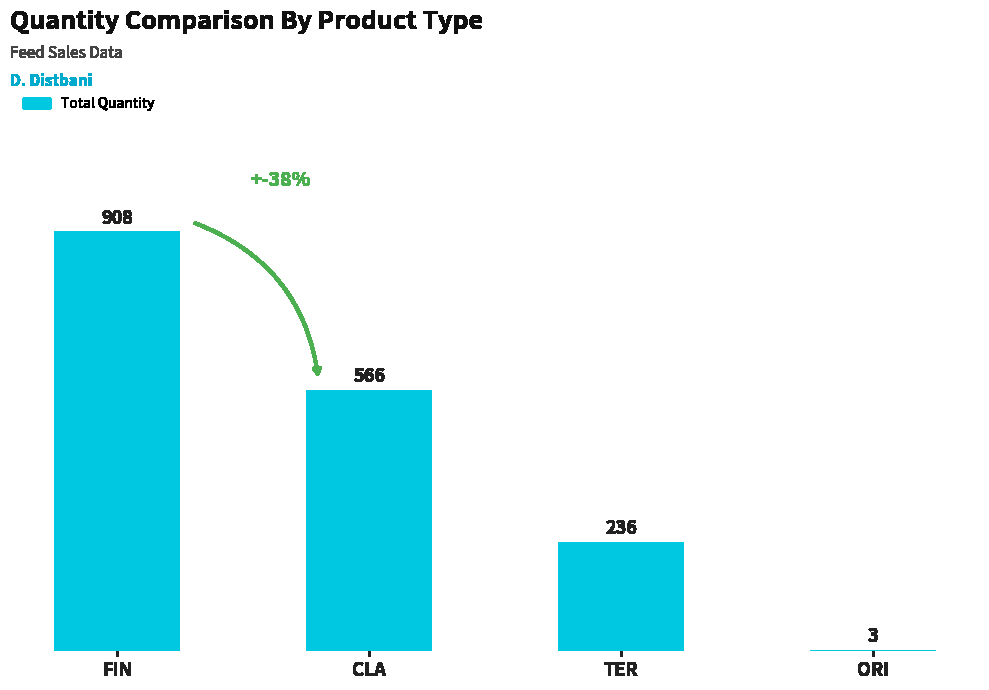

What is the ratio of the value at TER to the value at CLA?

0.4